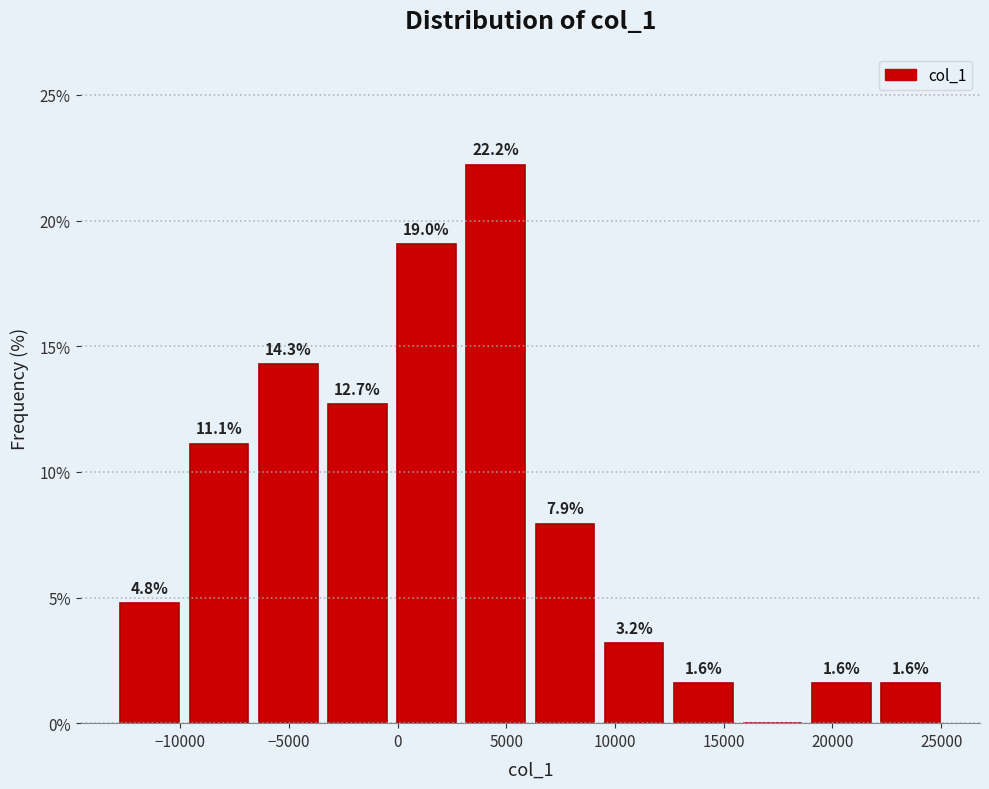

Which range on the x-axis has the tallest bar?

3000 to 6000